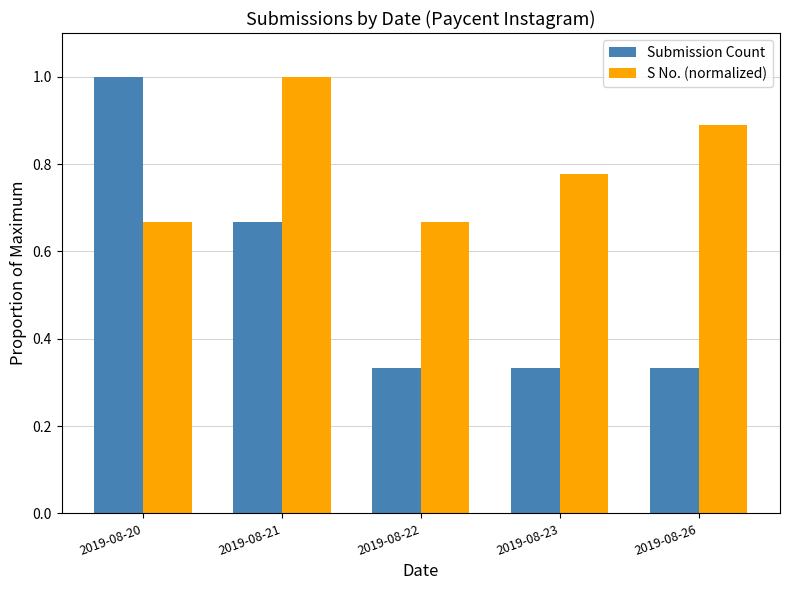

At 2019-08-20, list the series in order from smallest to largest.

S No. (normalized), Submission Count